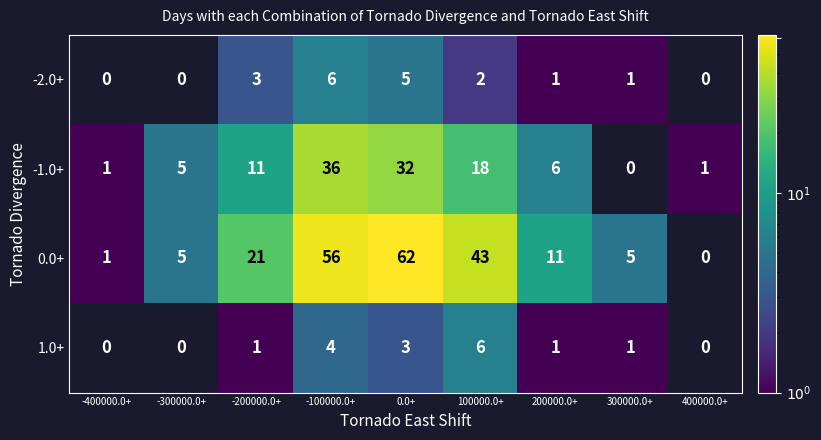

True or false: -2.0+ has a value of 7.5 at 0.0+.

False